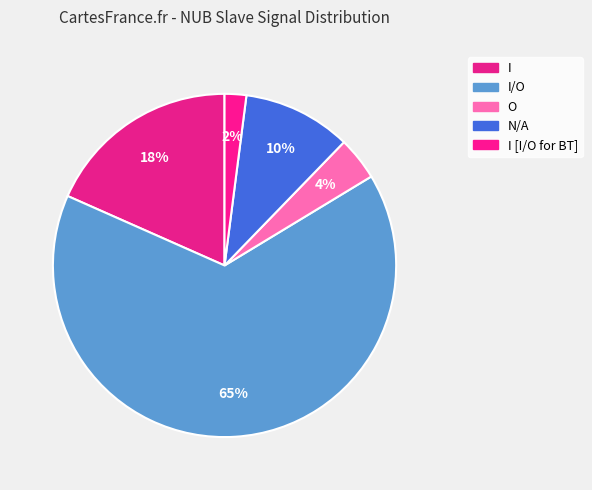

Is it true that O is 10% of the pie?

False